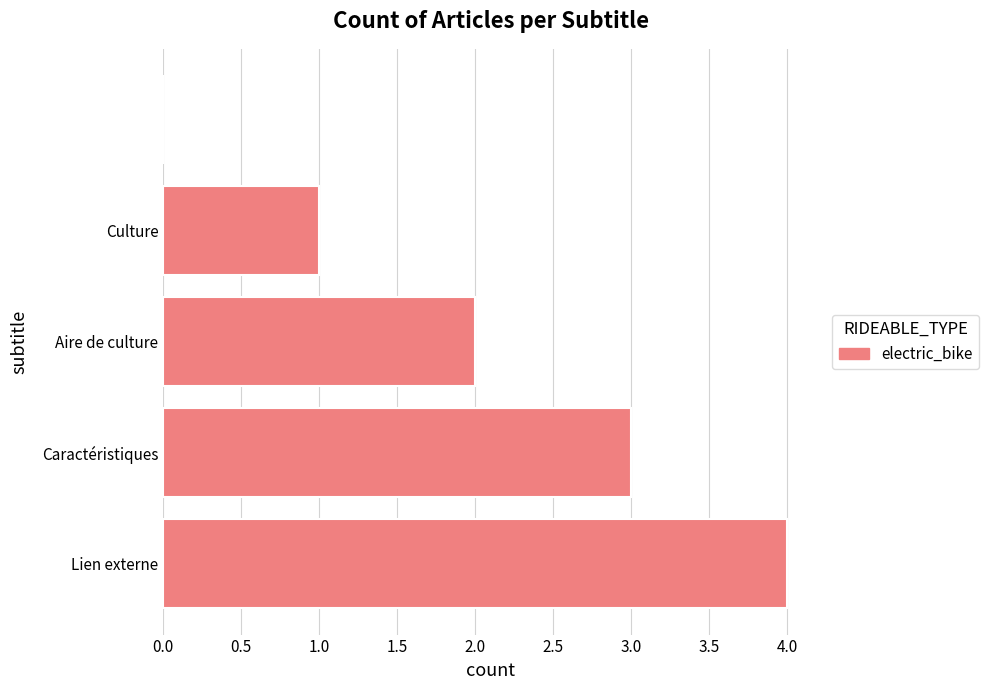

What is the sum of all values?

10